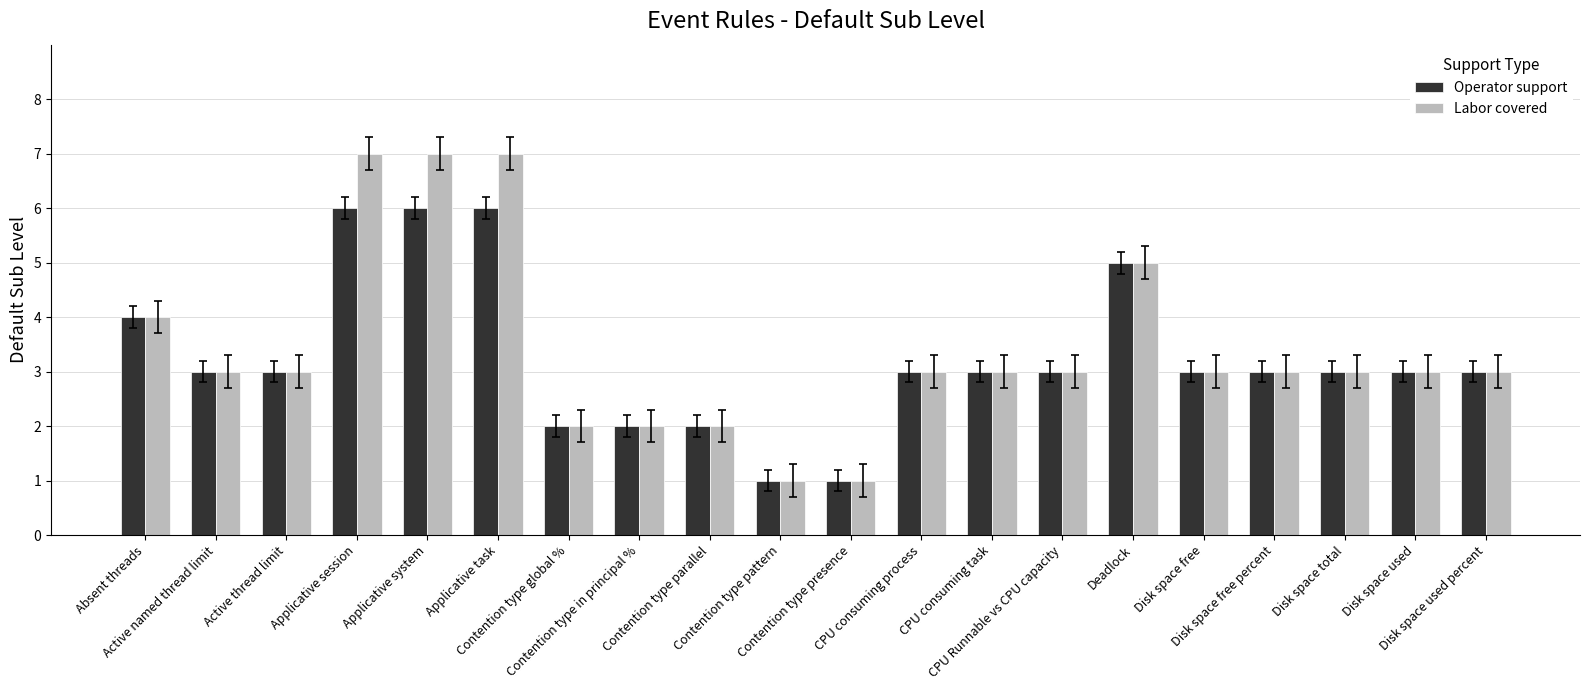

Reading left to right, what are all the values shown in this chart?

Operator support: 4	3	3	6	6	6	2	2	2	1	1	3	3	3	5	3	3	3	3	3
Labor covered: 4	3	3	7	7	7	2	2	2	1	1	3	3	3	5	3	3	3	3	3